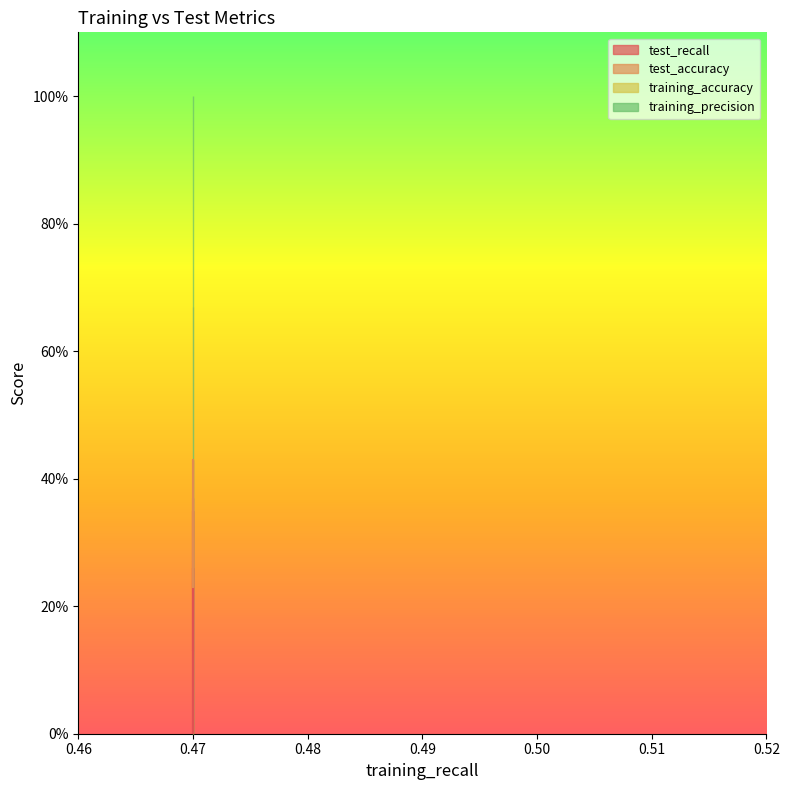

What is the lowest value of the test_accuracy series?

0.2